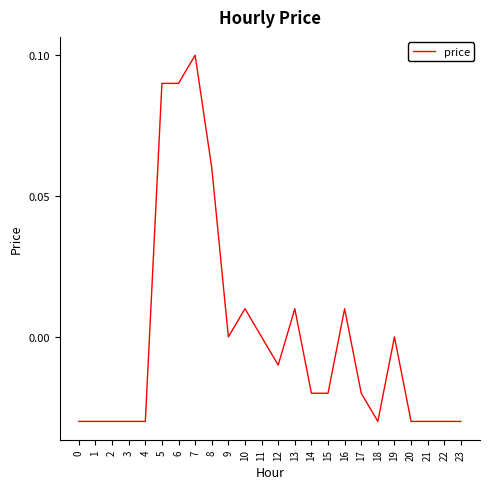

Is it true that the value at 12 is -0.0?

True